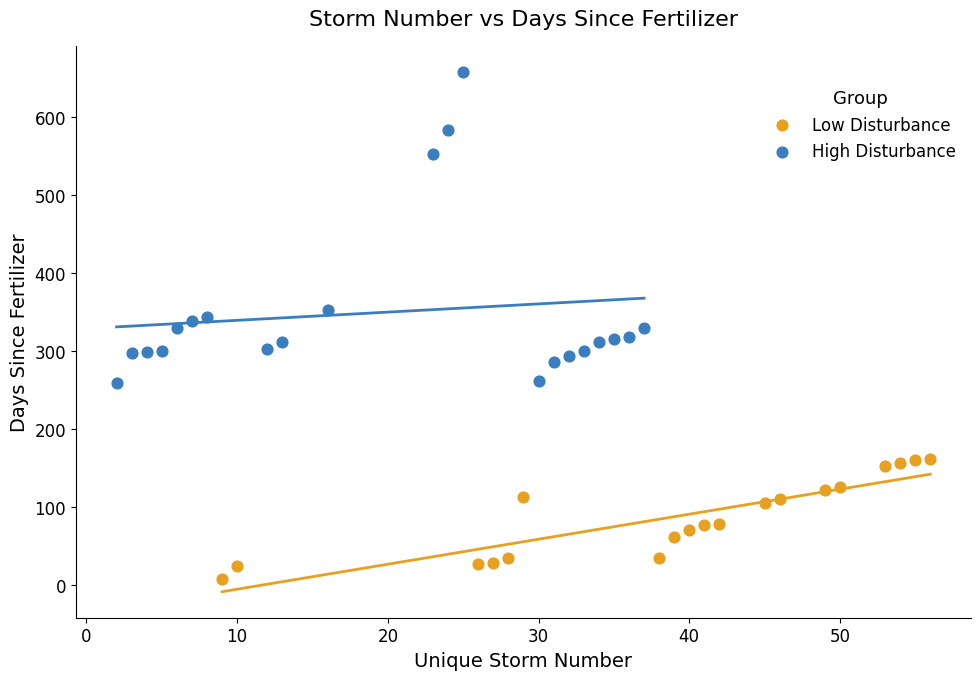

Which series reaches the maximum Y coordinate?

High Disturbance